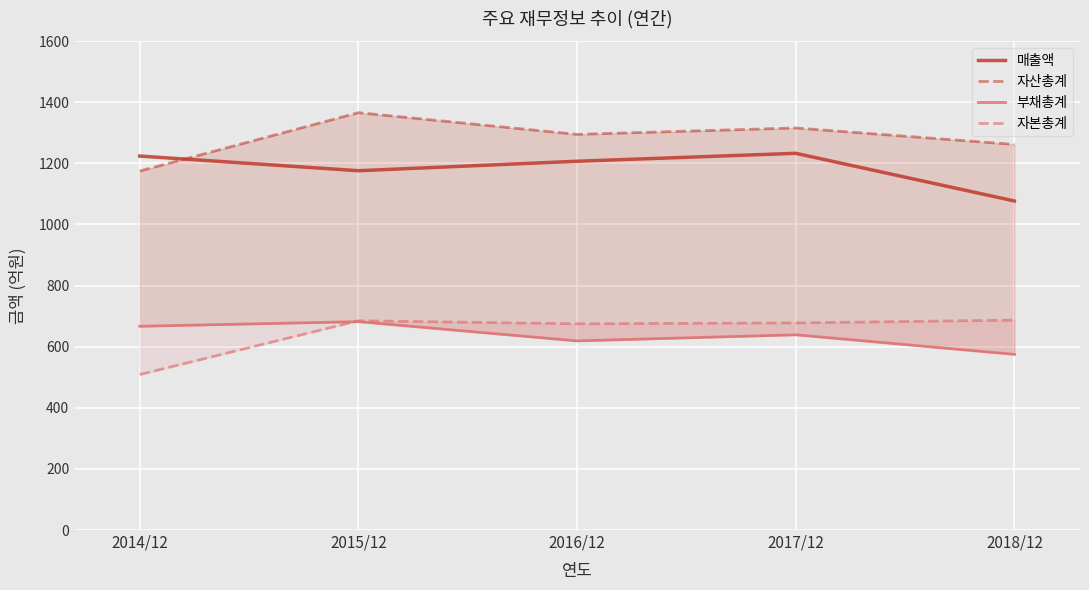

How many lines are shown in the chart?

4